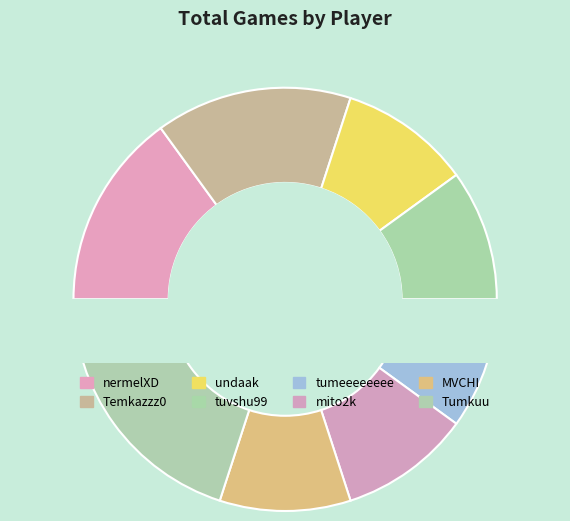

Between tuvshu99 and mito2k, which is larger?

tuvshu99